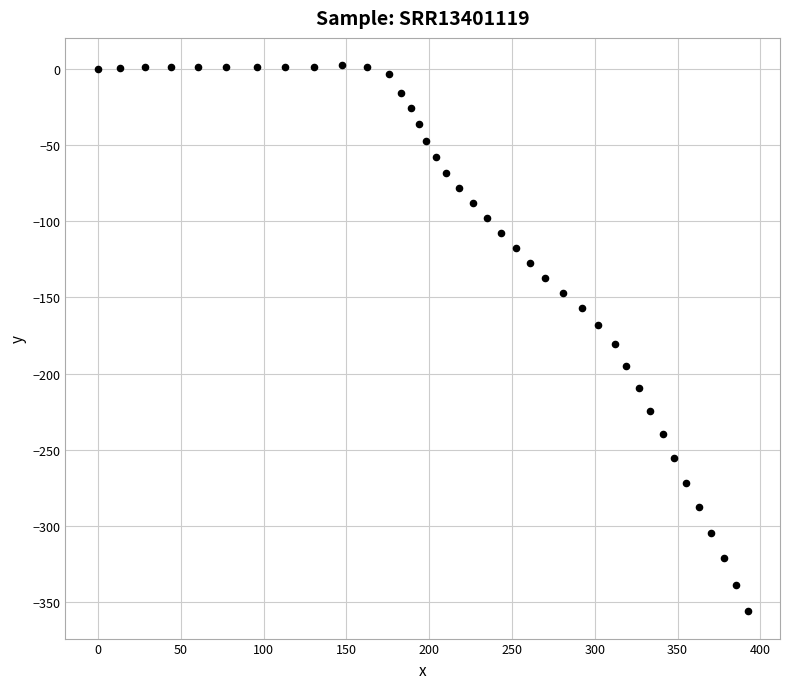

What is the range of X values (max minus min)?

392.2